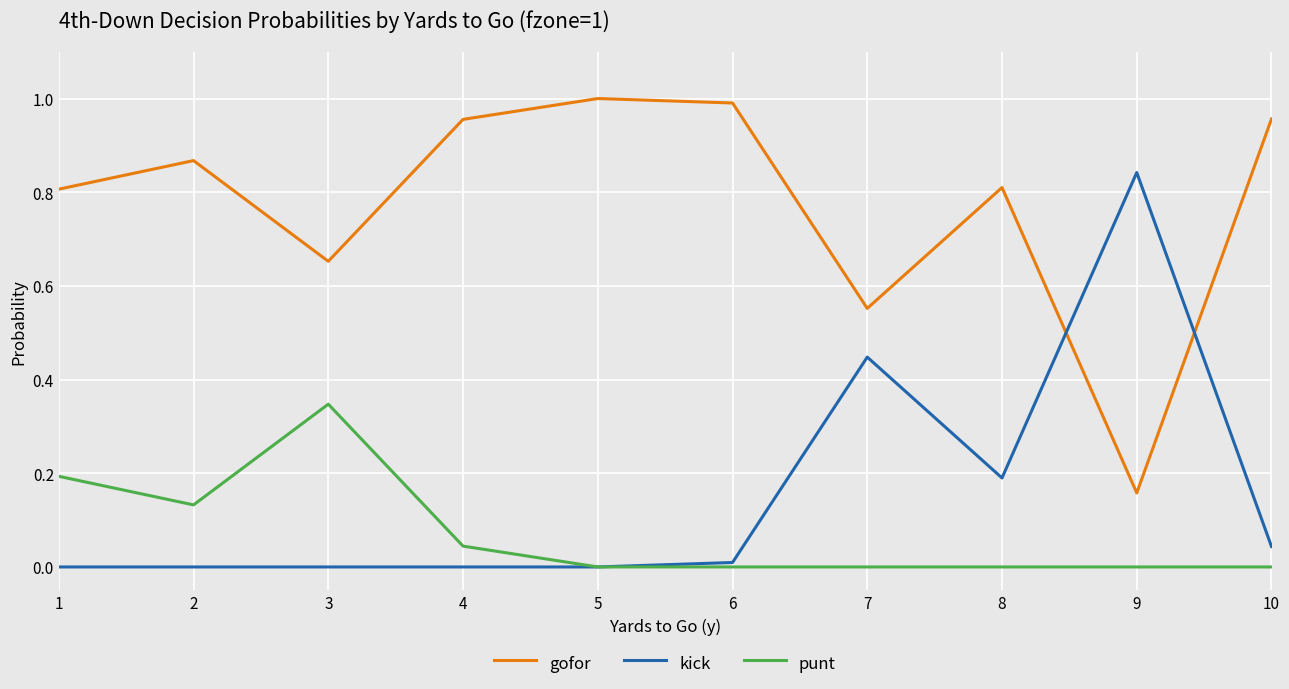

Which series has the largest total across all categories?

gofor